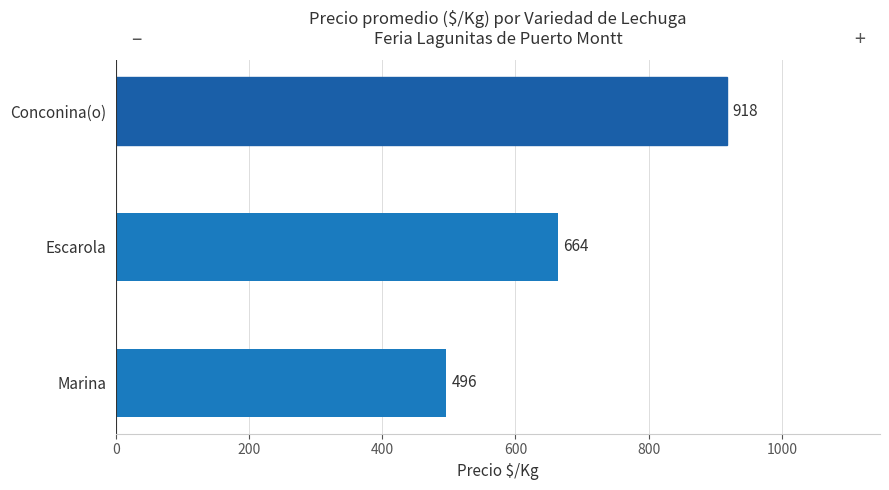

What is the change in value from Escarola to Conconina(o)?

+254